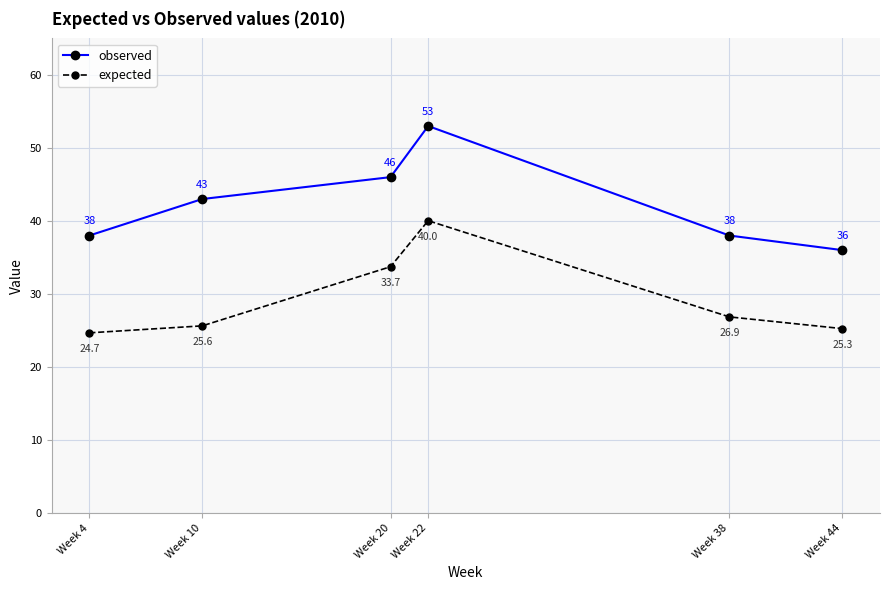

How many data points in expected are less than 26?

3